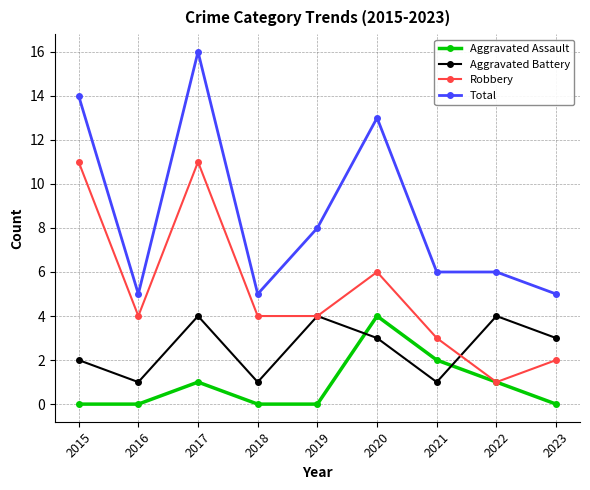

What is the value of the Total point at the 1st from the left?

14